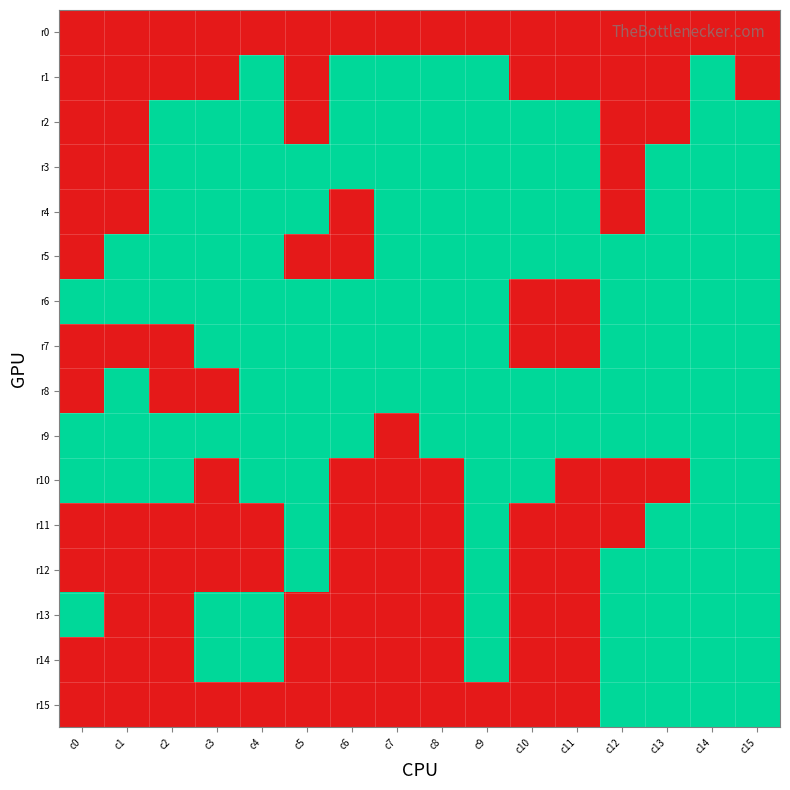

Rank the series by their maximum value, from lowest to highest.

r0, r1, r2, r3, r4, r5, r6, r7, r8, r9, r10, r11, r12, r13, r14, r15